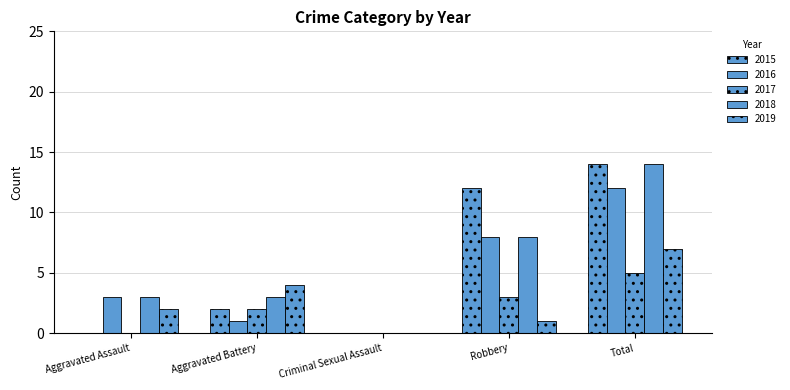

The 2015 series shows 14 at Total. True or false?

True